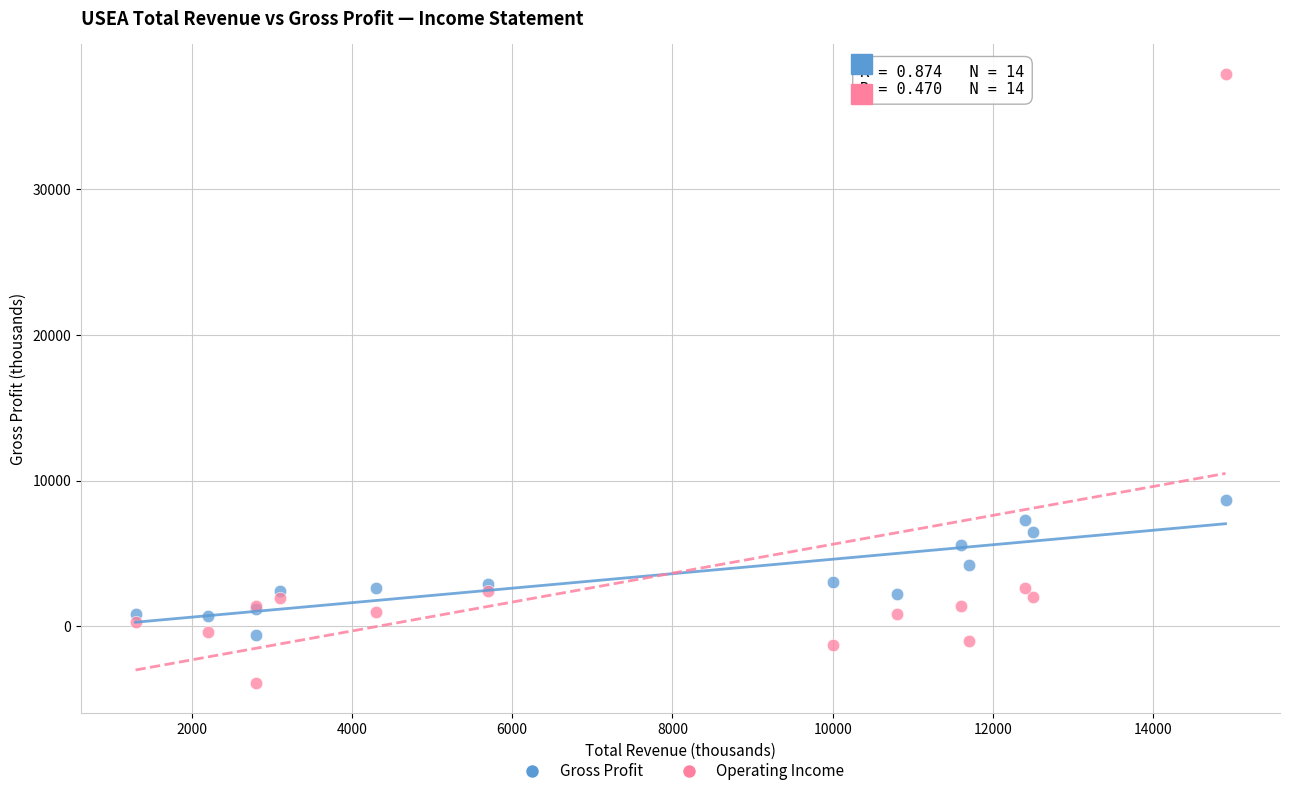

Which series has the largest Y range (max minus min)?

Operating Income